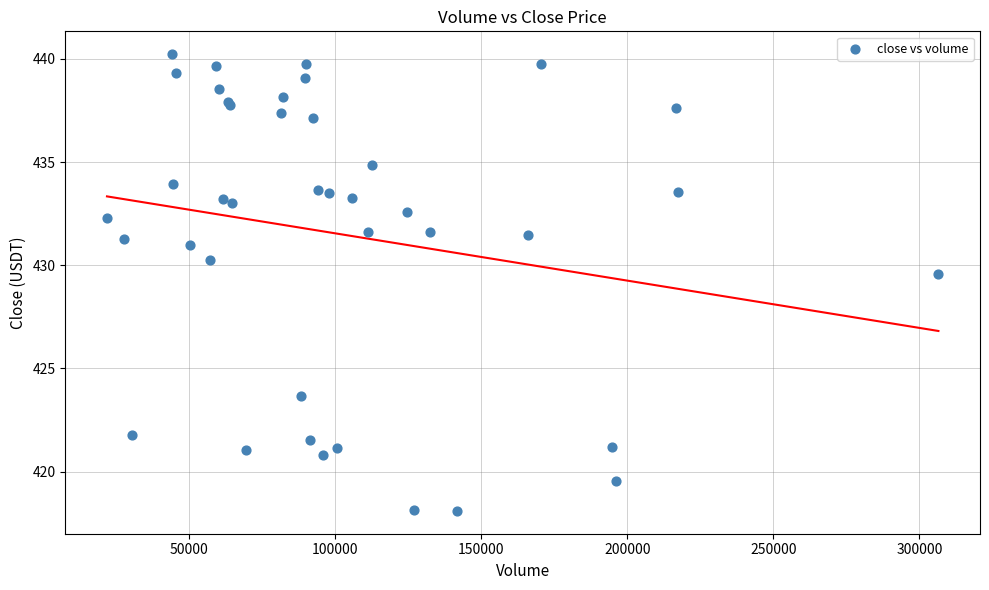

What Y value in the scatter plot is closest to 429?

429.6